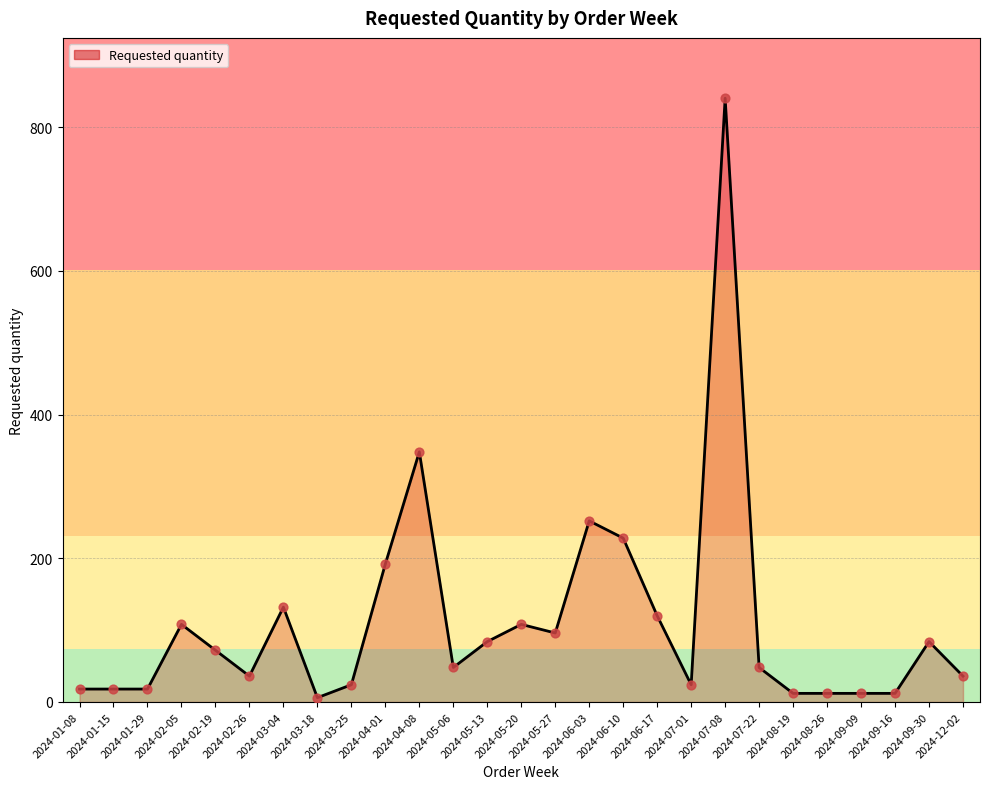

What is the change in value from 2024-05-27 to 2024-06-10?

+132